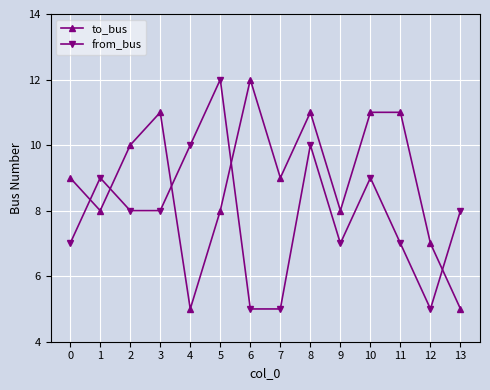

At which category is the sum across all series the highest?

8